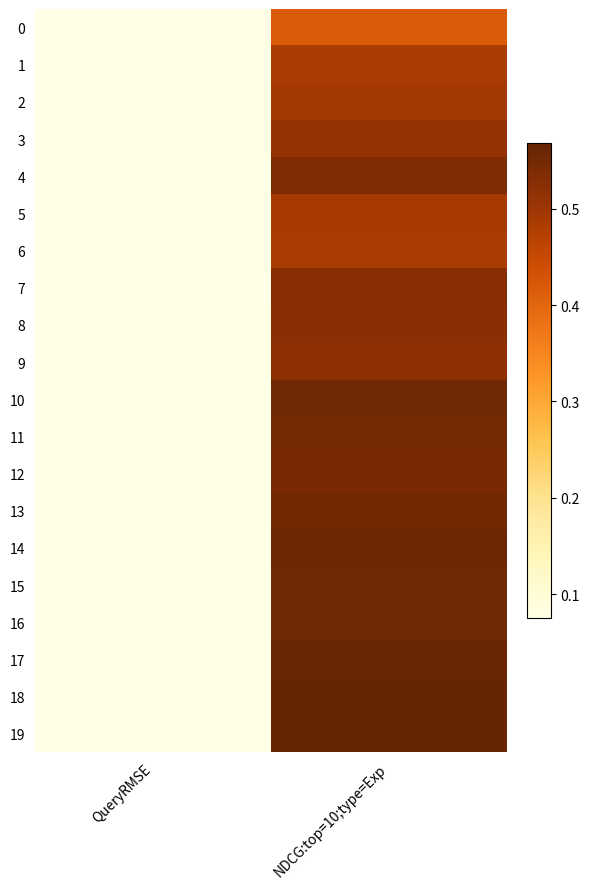

What is the difference between the 7 values at QueryRMSE and NDCG:top=10;type=Exp?

0.4